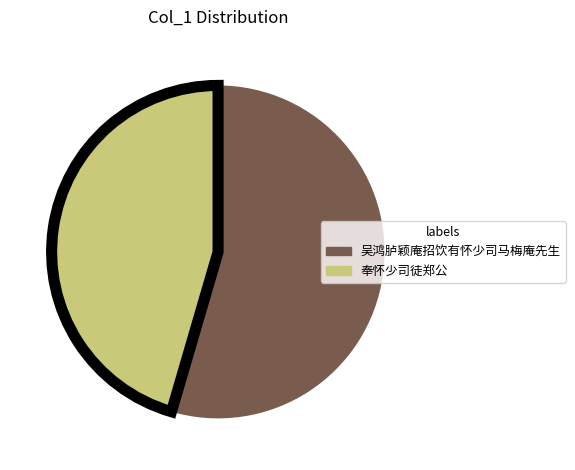

Does 奉怀少司徒郑公 account for over 50% of the chart?

No